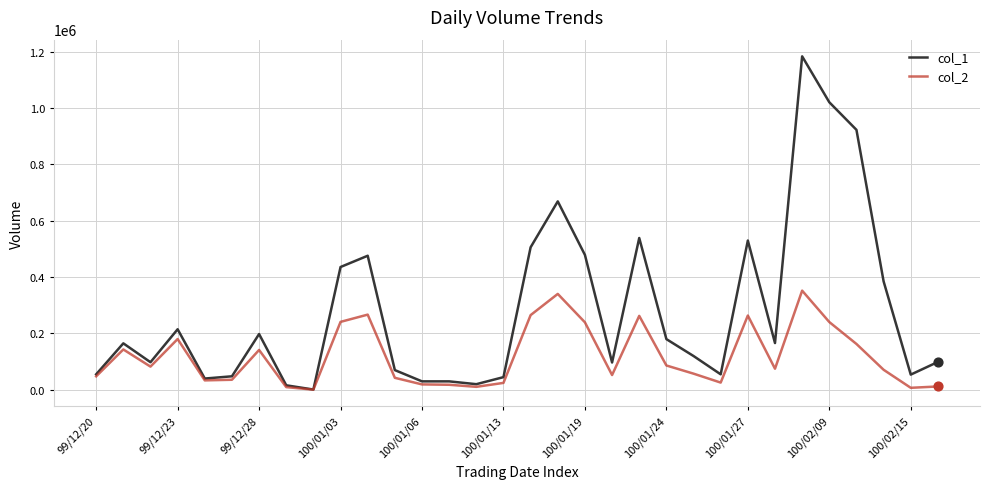

Which series has the largest total across all categories?

col_1